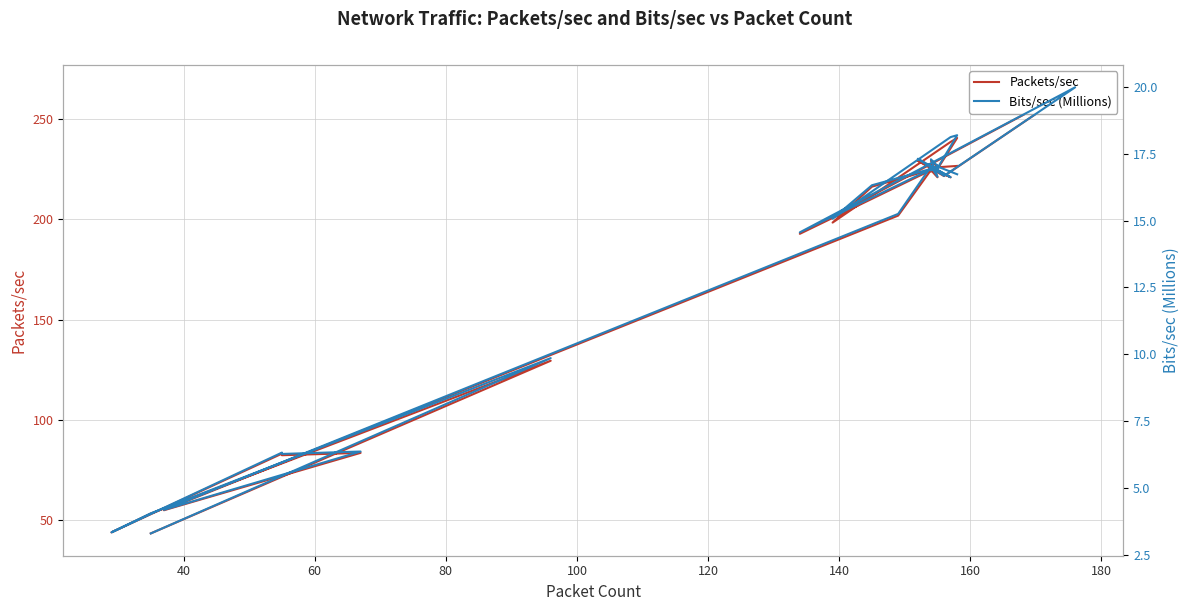

Is the value of Packets/sec at 28 greater than the value of Bits/sec (Millions) at 30?

Yes